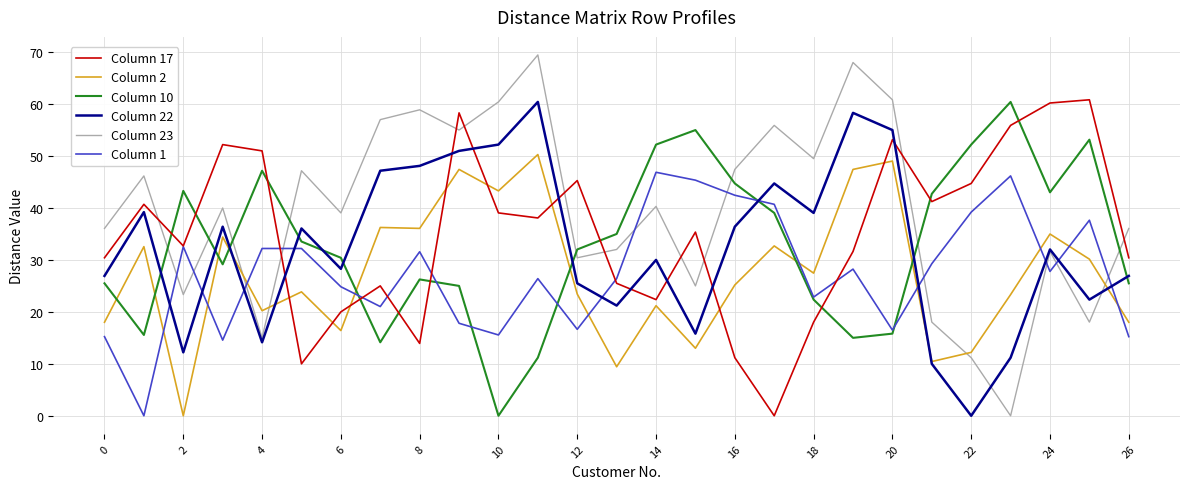

What is the maximum value shown in the chart?

69.5